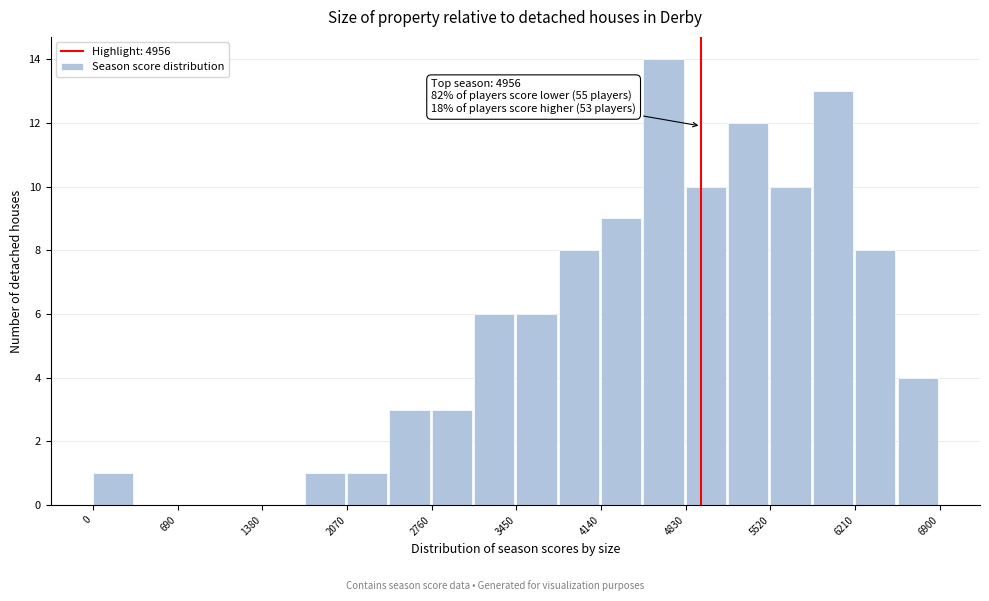

Read against the x-axis, roughly where is the centre of the tallest bar?

4600